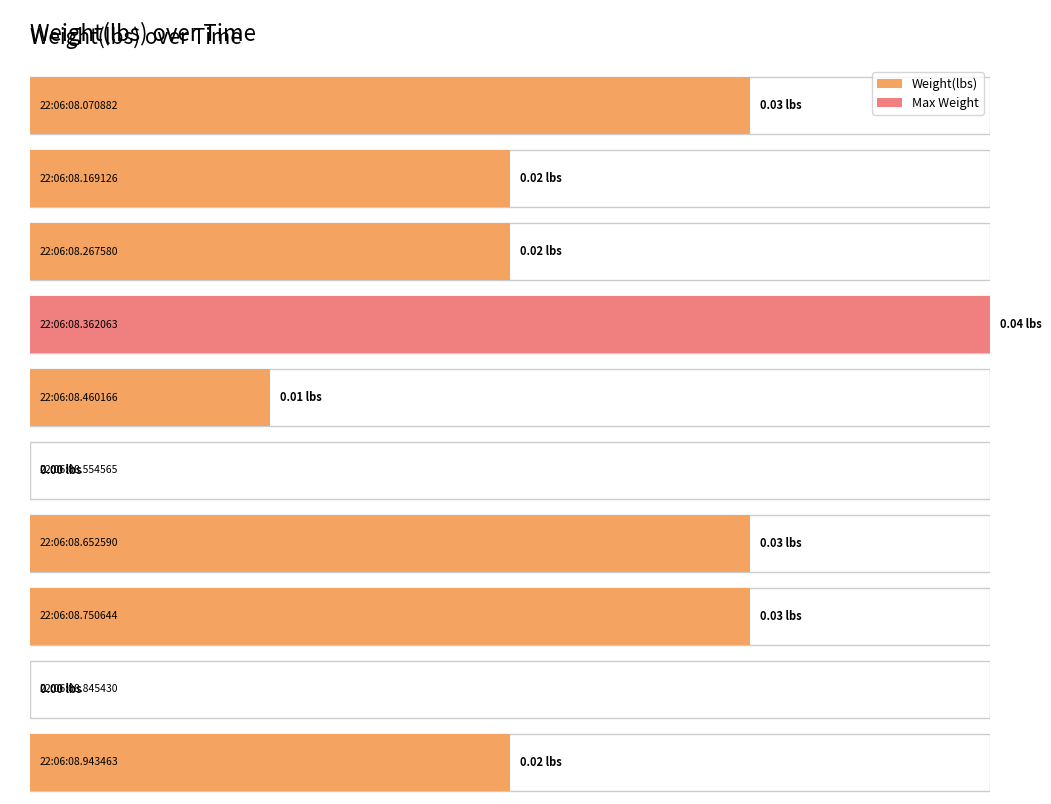

What is the sum of all values?

0.2